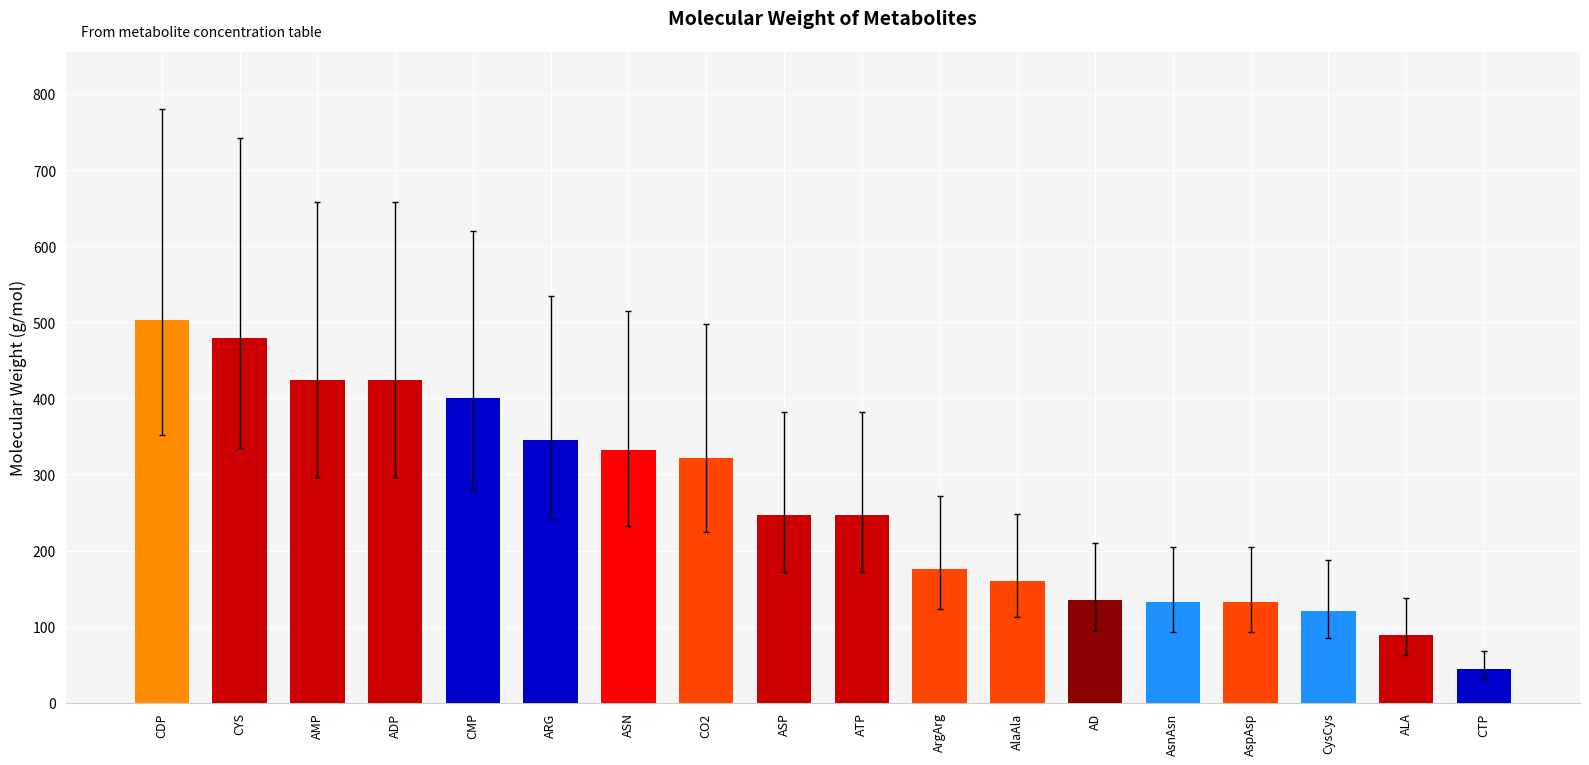

Which category has the highest value across all series?

CDP